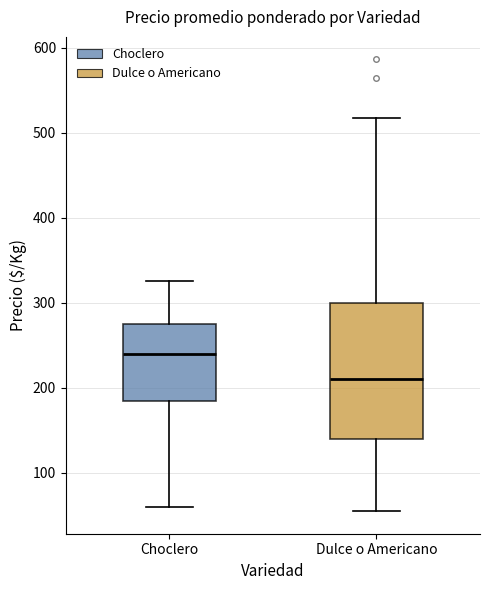

Reading left to right, read every box against the y-axis: the position of its median line, the range the box covers, and the ends of its whiskers. The values are not printed on the chart, so give them approximately, as read against the axis.

Choclero: median 240, box 190 to 280, whiskers 60 to 330
Dulce o Americano: median 210, box 140 to 300, whiskers 60 to 520